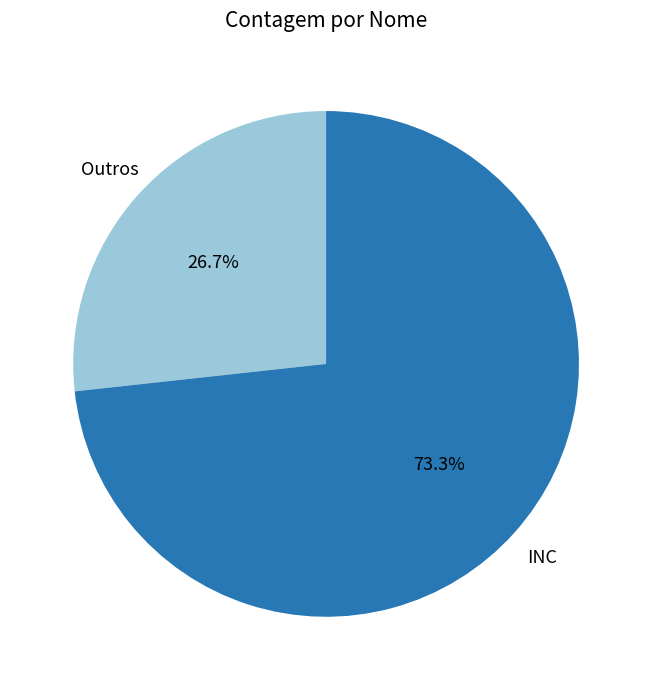

How many slices are in this pie chart?

2